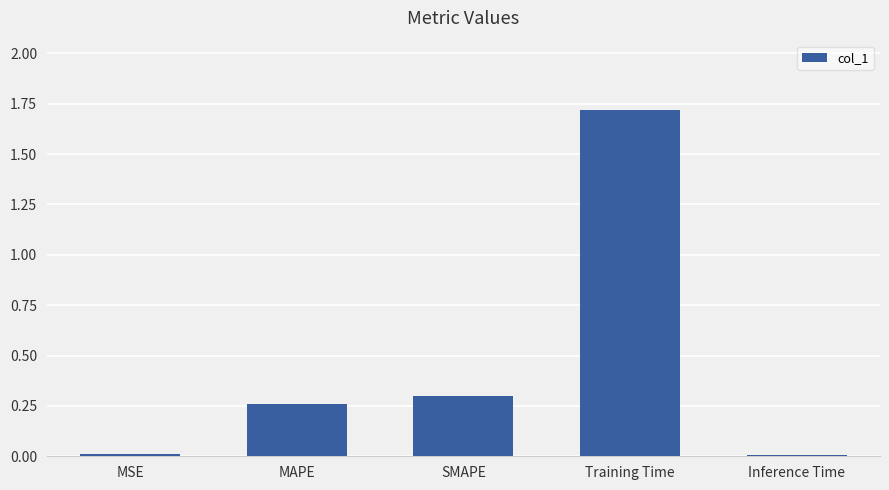

The value at Inference Time is 0.0. True or false?

True